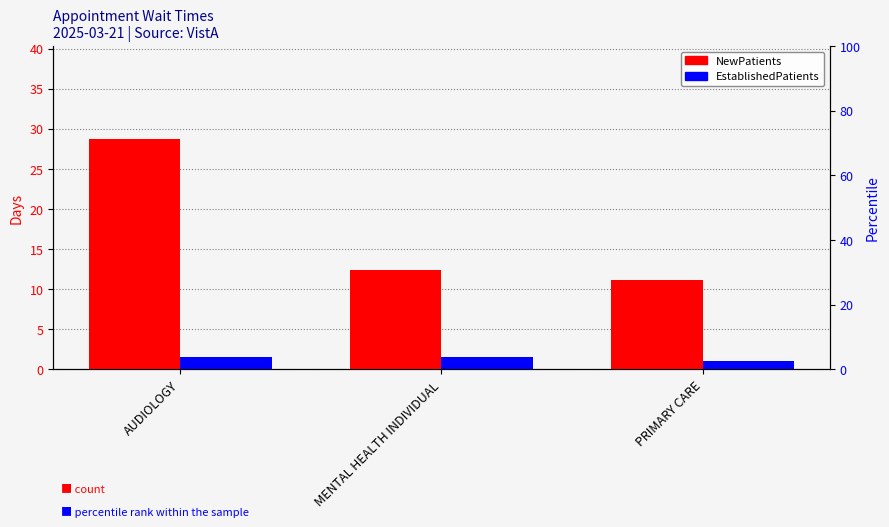

List the series in order of their overall mean, lowest first.

EstablishedPatients, NewPatients